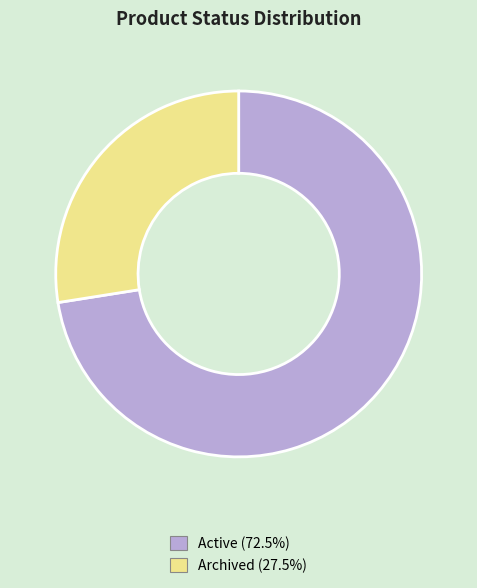

True or false: Active accounts for 72% of the total.

True